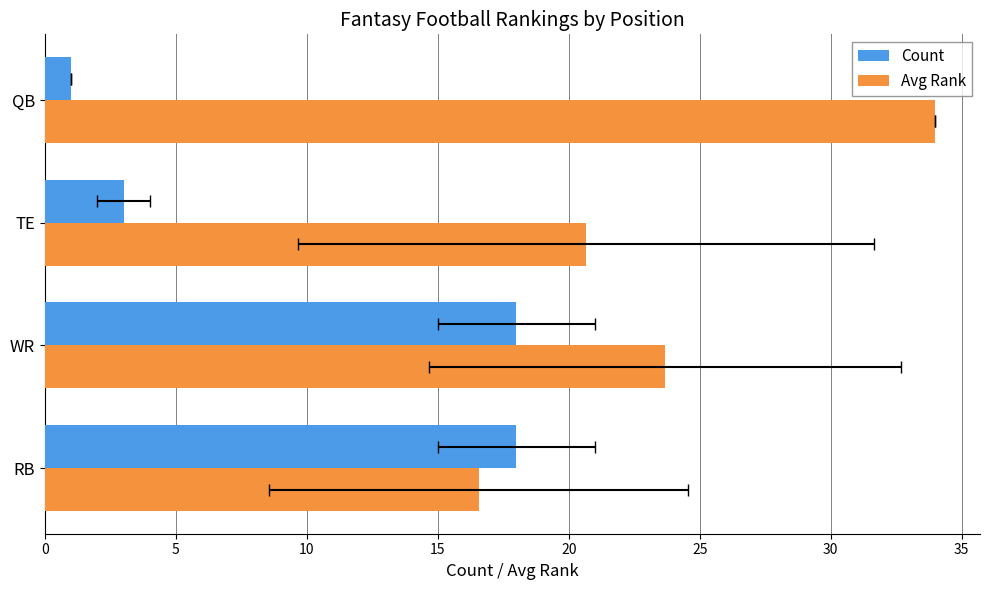

What is the minimum value shown in the chart?

1.0